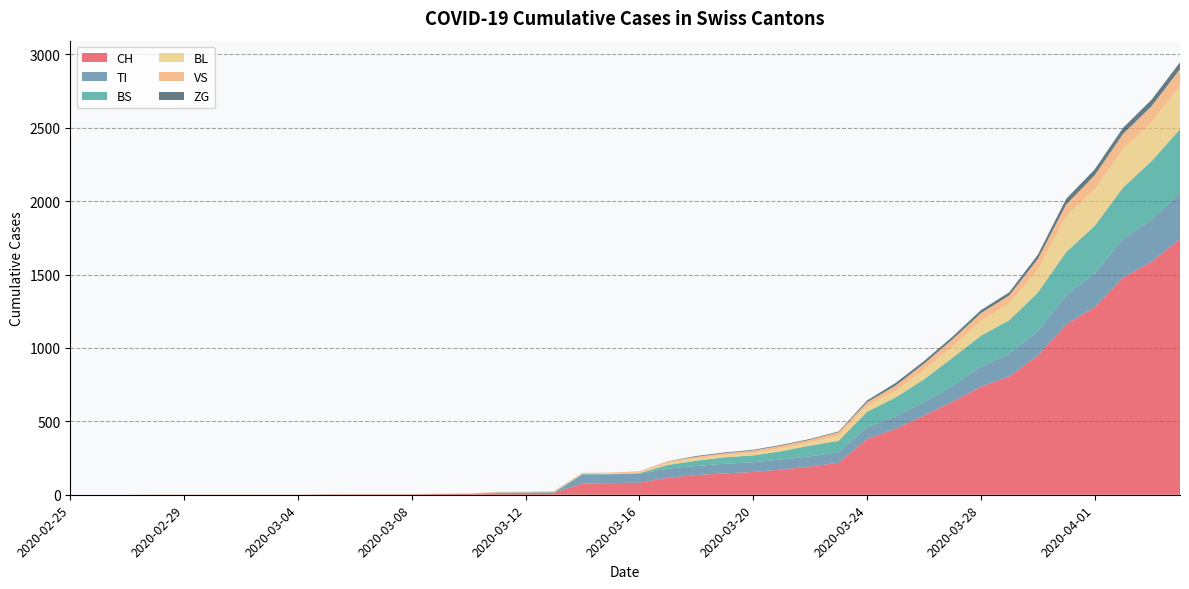

Reading left to right, extract all data points from this chart.

CH: 2020-02-25=0	2020-02-26=0	2020-02-27=0	2020-02-28=0	2020-02-29=0	2020-03-01=0	2020-03-02=0	2020-03-03=0	2020-03-04=0	2020-03-05=2	2020-03-06=3	2020-03-07=3	2020-03-08=3	2020-03-09=5	2020-03-10=6	2020-03-11=11	2020-03-12=12	2020-03-13=14	2020-03-14=76	2020-03-15=79	2020-03-16=82	2020-03-17=116	2020-03-18=134	2020-03-19=146	2020-03-20=155	2020-03-21=172	2020-03-22=192	2020-03-23=218	2020-03-24=380	2020-03-25=449	2020-03-26=540	2020-03-27=634	2020-03-28=736	2020-03-29=806	2020-03-30=948	2020-03-31=1160	2020-04-01=1279	2020-04-02=1480	2020-04-03=1588	2020-04-04=1742
TI: 2020-02-25=0	2020-02-26=0	2020-02-27=0	2020-02-28=0	2020-02-29=0	2020-03-01=0	2020-03-02=0	2020-03-03=0	2020-03-04=0	2020-03-05=0	2020-03-06=0	2020-03-07=0	2020-03-08=0	2020-03-09=0	2020-03-10=0	2020-03-11=0	2020-03-12=0	2020-03-13=0	2020-03-14=61	2020-03-15=61	2020-03-16=61	2020-03-17=62	2020-03-18=62	2020-03-19=65	2020-03-20=67	2020-03-21=68	2020-03-22=70	2020-03-23=71	2020-03-24=80	2020-03-25=85	2020-03-26=91	2020-03-27=107	2020-03-28=136	2020-03-29=155	2020-03-30=165	2020-03-31=202	2020-04-01=229	2020-04-02=263	2020-04-03=287	2020-04-04=314
BS: 2020-02-25=0	2020-02-26=0	2020-02-27=0	2020-02-28=0	2020-02-29=0	2020-03-01=0	2020-03-02=0	2020-03-03=0	2020-03-04=0	2020-03-05=0	2020-03-06=0	2020-03-07=0	2020-03-08=0	2020-03-09=0	2020-03-10=0	2020-03-11=4	2020-03-12=4	2020-03-13=4	2020-03-14=4	2020-03-15=0	2020-03-16=4	2020-03-17=25	2020-03-18=36	2020-03-19=44	2020-03-20=46	2020-03-21=57	2020-03-22=73	2020-03-23=78	2020-03-24=105	2020-03-25=128	2020-03-26=155	2020-03-27=191	2020-03-28=211	2020-03-29=228	2020-03-30=263	2020-03-31=292	2020-04-01=323	2020-04-02=350	2020-04-03=397	2020-04-04=434
BL: 2020-02-25=0	2020-02-26=0	2020-02-27=0	2020-02-28=0	2020-02-29=0	2020-03-01=0	2020-03-02=0	2020-03-03=0	2020-03-04=0	2020-03-05=0	2020-03-06=0	2020-03-07=0	2020-03-08=0	2020-03-09=1	2020-03-10=2	2020-03-11=2	2020-03-12=2	2020-03-13=2	2020-03-14=2	2020-03-15=5	2020-03-16=5	2020-03-17=13	2020-03-18=16	2020-03-19=16	2020-03-20=18	2020-03-21=21	2020-03-22=21	2020-03-23=35	2020-03-24=40	2020-03-25=46	2020-03-26=65	2020-03-27=76	2020-03-28=100	2020-03-29=115	2020-03-30=158	2020-03-31=242	2020-04-01=249	2020-04-02=262	2020-04-03=266	2020-04-04=298
VS: 2020-02-25=0	2020-02-26=0	2020-02-27=0	2020-02-28=2	2020-02-29=2	2020-03-01=2	2020-03-02=2	2020-03-03=2	2020-03-04=2	2020-03-05=2	2020-03-06=2	2020-03-07=2	2020-03-08=2	2020-03-09=2	2020-03-10=2	2020-03-11=3	2020-03-12=3	2020-03-13=5	2020-03-14=6	2020-03-15=6	2020-03-16=8	2020-03-17=11	2020-03-18=11	2020-03-19=12	2020-03-20=15	2020-03-21=17	2020-03-22=19	2020-03-23=24	2020-03-24=25	2020-03-25=35	2020-03-26=41	2020-03-27=50	2020-03-28=53	2020-03-29=54	2020-03-30=71	2020-03-31=81	2020-04-01=96	2020-04-02=104	2020-04-03=109	2020-04-04=112
ZG: 2020-02-25=0	2020-02-26=0	2020-02-27=0	2020-02-28=0	2020-02-29=0	2020-03-01=0	2020-03-02=0	2020-03-03=0	2020-03-04=0	2020-03-05=0	2020-03-06=0	2020-03-07=0	2020-03-08=0	2020-03-09=0	2020-03-10=0	2020-03-11=0	2020-03-12=0	2020-03-13=0	2020-03-14=0	2020-03-15=0	2020-03-16=0	2020-03-17=1	2020-03-18=5	2020-03-19=5	2020-03-20=5	2020-03-21=5	2020-03-22=5	2020-03-23=5	2020-03-24=12	2020-03-25=18	2020-03-26=18	2020-03-27=18	2020-03-28=21	2020-03-29=21	2020-03-30=29	2020-03-31=39	2020-04-01=40	2020-04-02=41	2020-04-03=44	2020-04-04=46